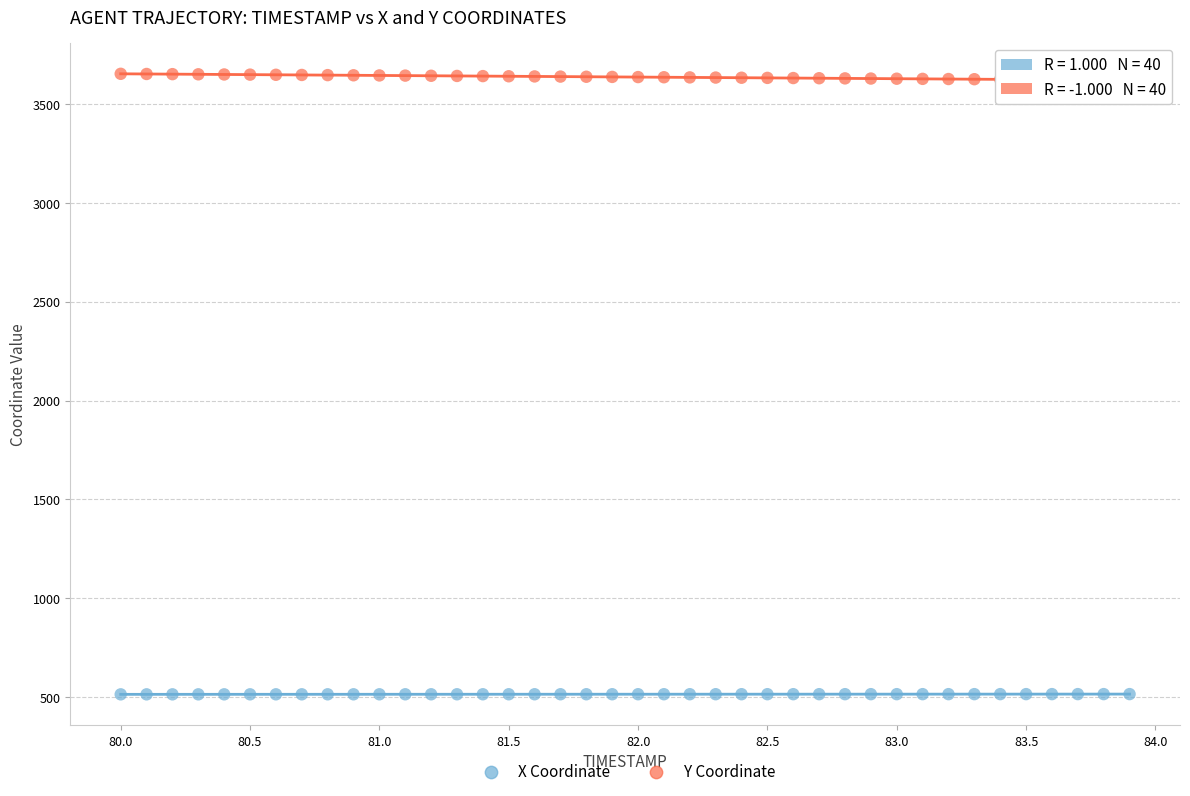

Which series contains the lowest Y value?

X Coordinate